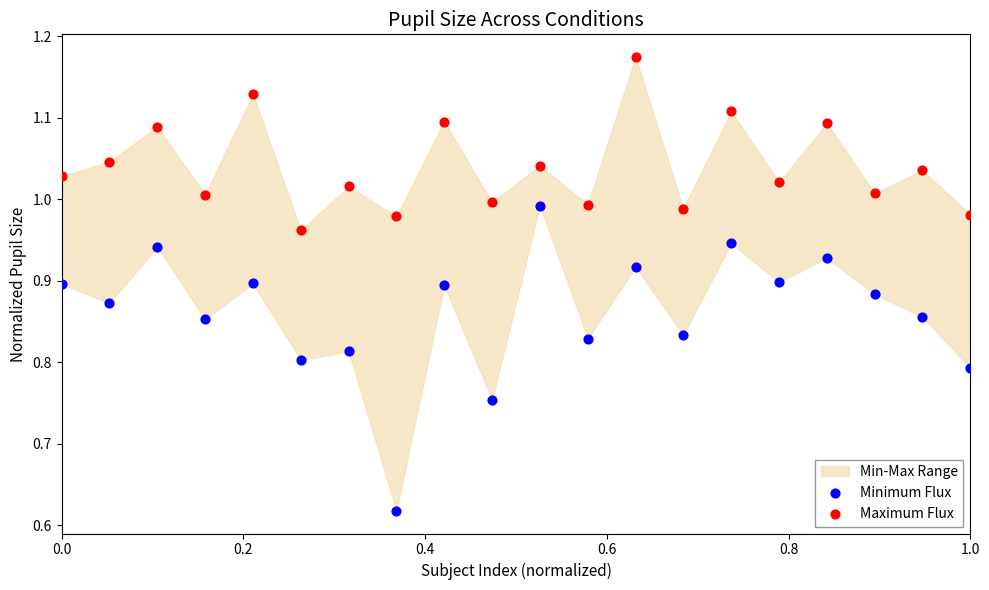

Which series has the widest spread of Y values?

Minimum Flux